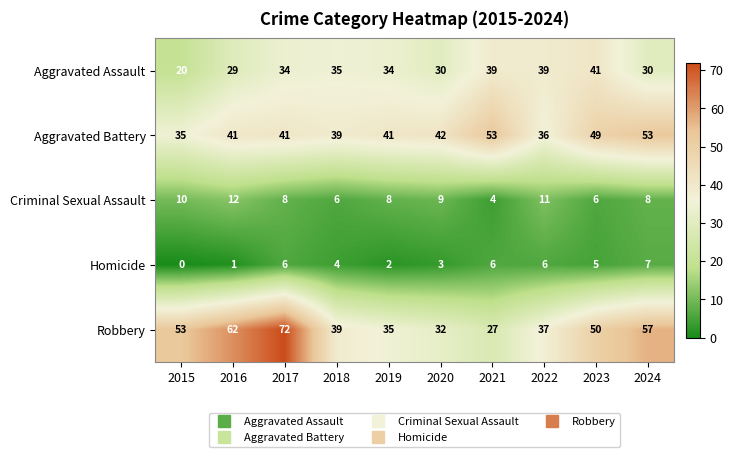

Rank the series at 2023 from highest to lowest value.

Robbery, Aggravated Battery, Aggravated Assault, Criminal Sexual Assault, Homicide